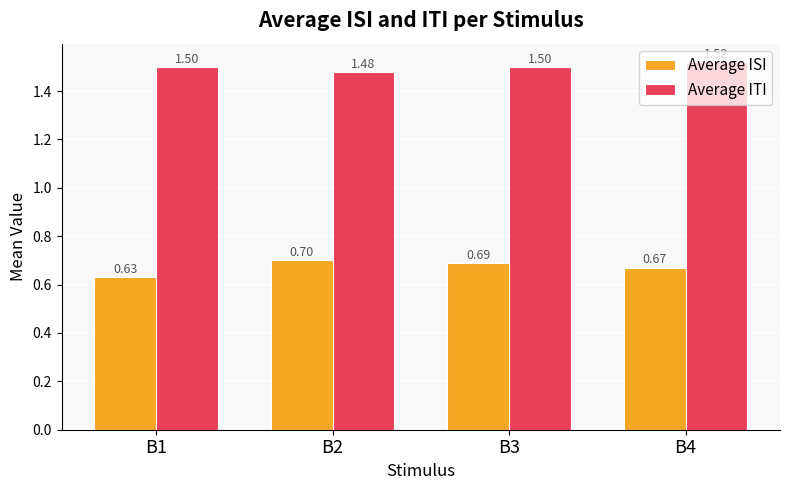

What is the highest value of the Average ISI series?

0.7